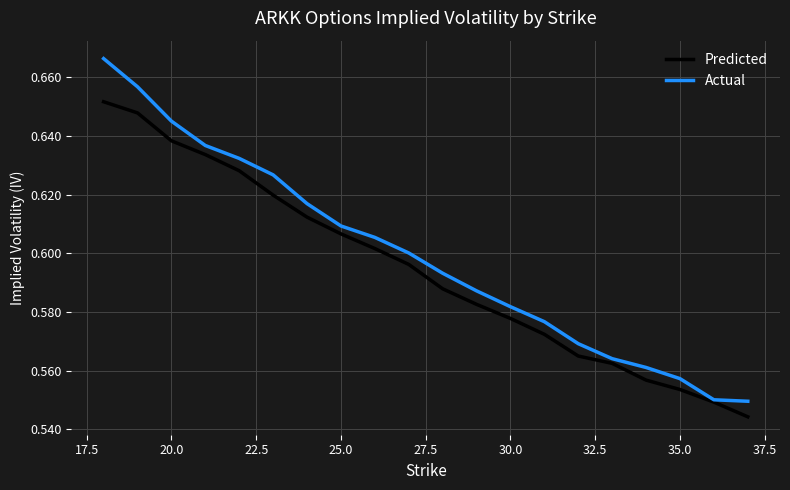

Which series has the largest range (max minus min)?

Actual